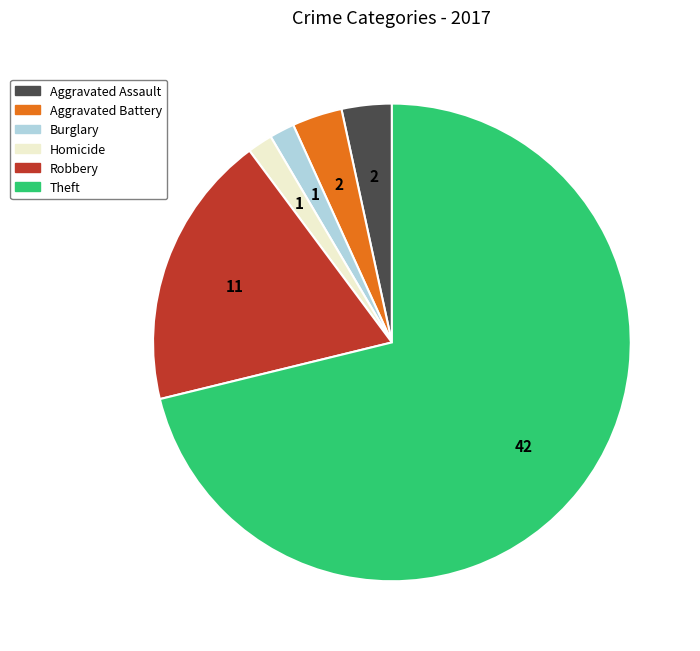

Is there any slice that represents more than half of the pie?

Yes